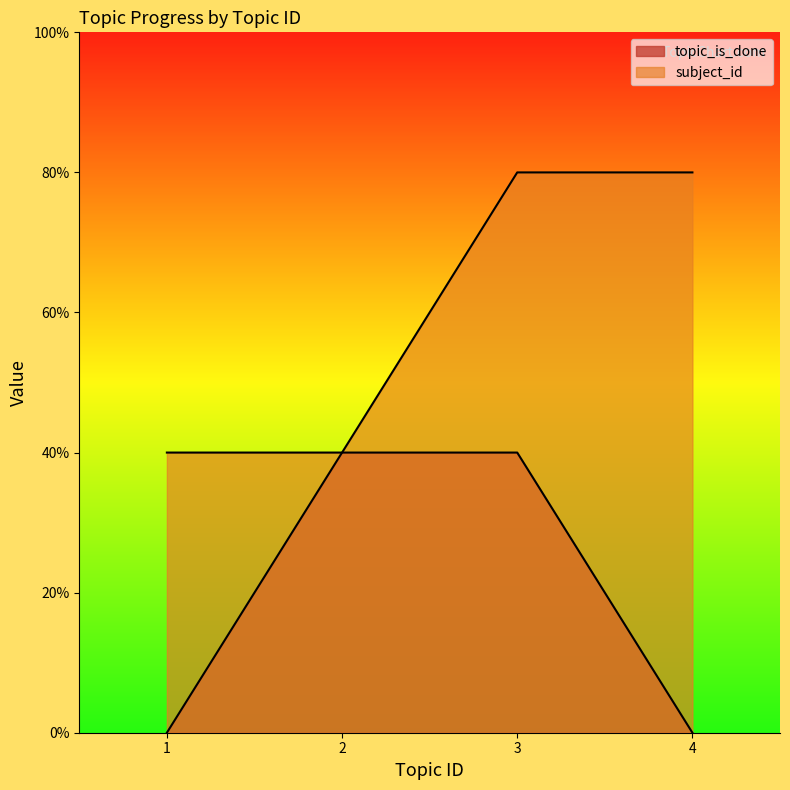

How many lines are shown in the chart?

2